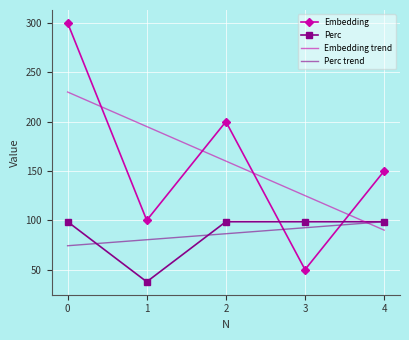

What is the sum of the Perc values at 1 and 0?

136.2